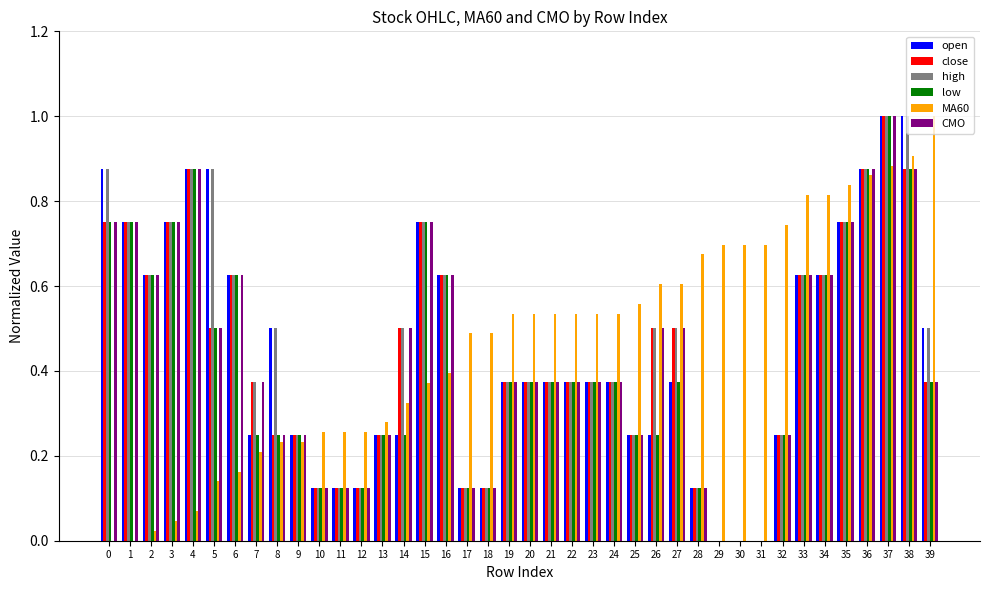

What is the sum of all high values?

18.5